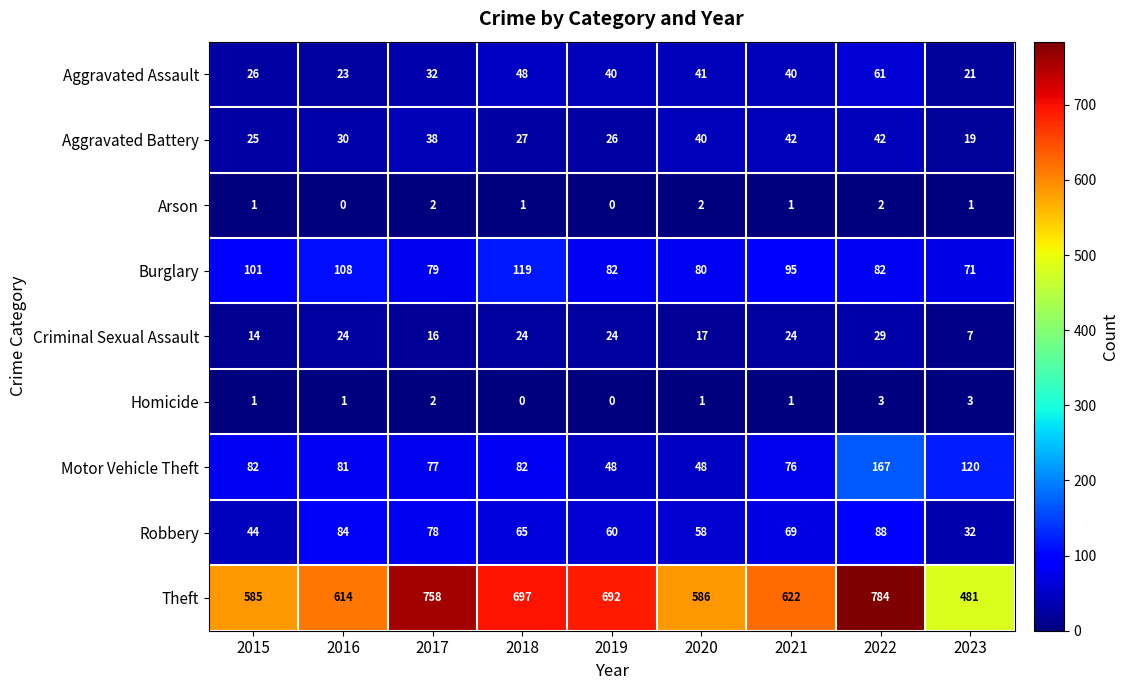

At 2016, list the series in order from largest to smallest.

Theft, Burglary, Robbery, Motor Vehicle Theft, Aggravated Battery, Criminal Sexual Assault, Aggravated Assault, Homicide, Arson